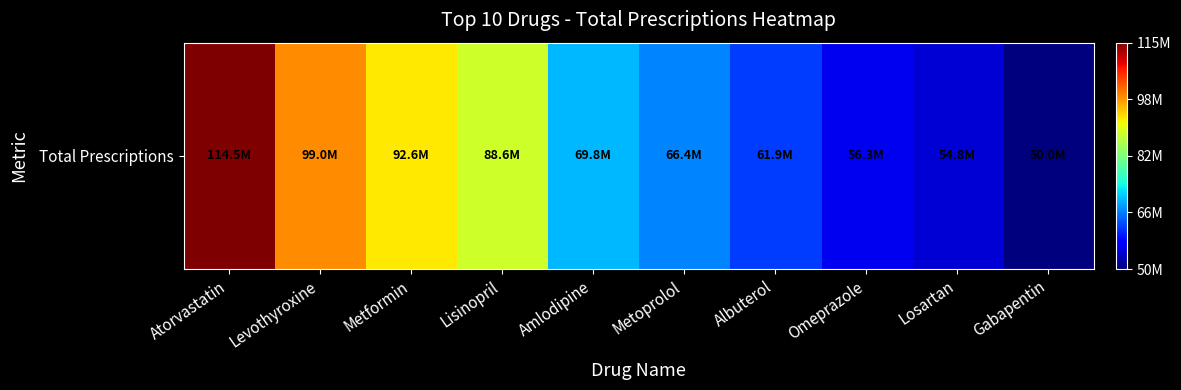

What is the minimum value shown in the chart?

49961066